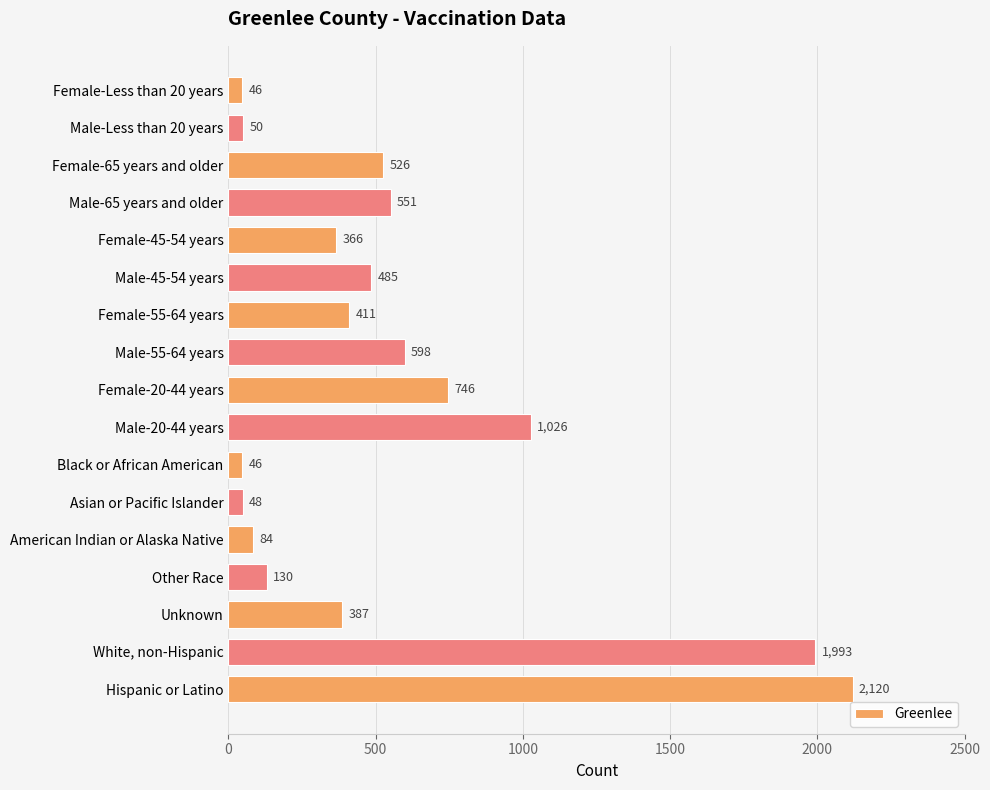

The value at Female-65 years and older is 526. True or false?

True